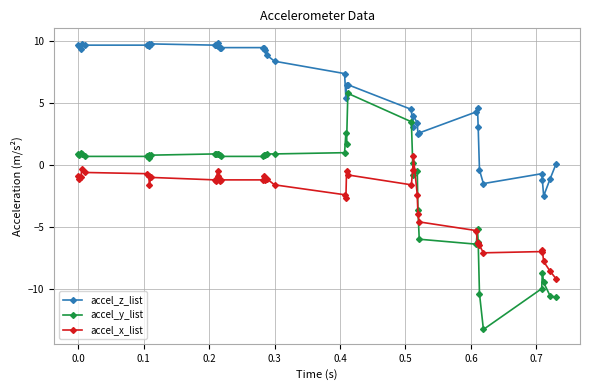

List the series in order of their peak value, highest first.

accel_z_list, accel_y_list, accel_x_list